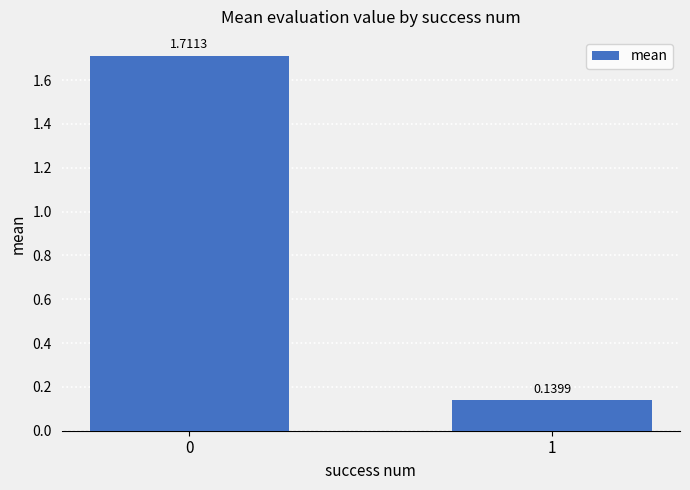

What is the change in value from 0 to 1?

-1.6